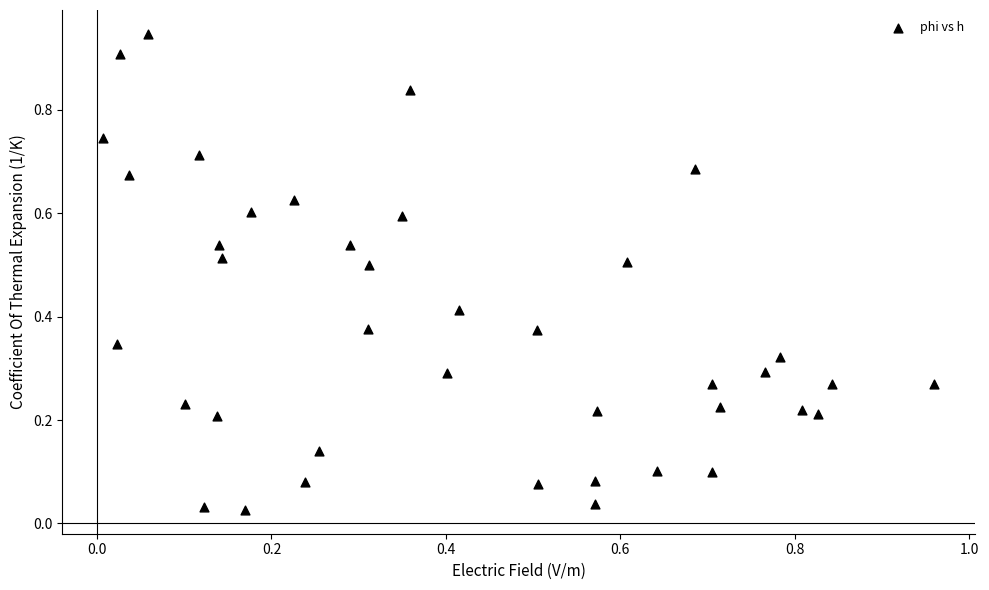

What is the range of X values (max minus min)?

1.0